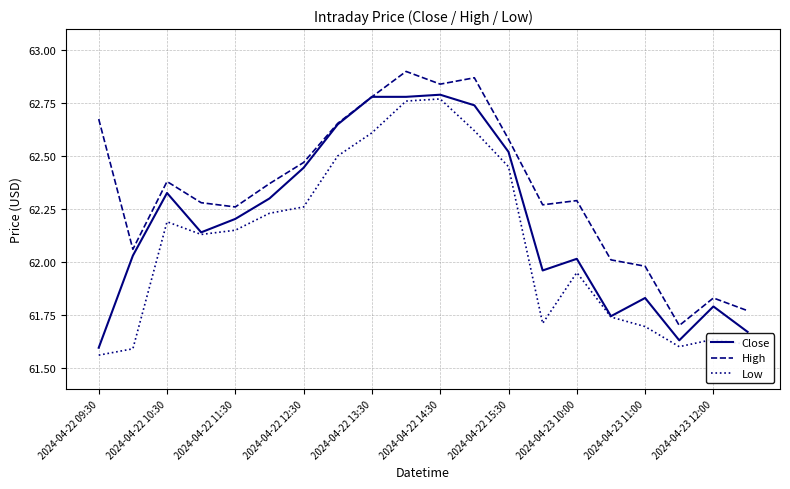

True or false: Low and High cross at least once.

False